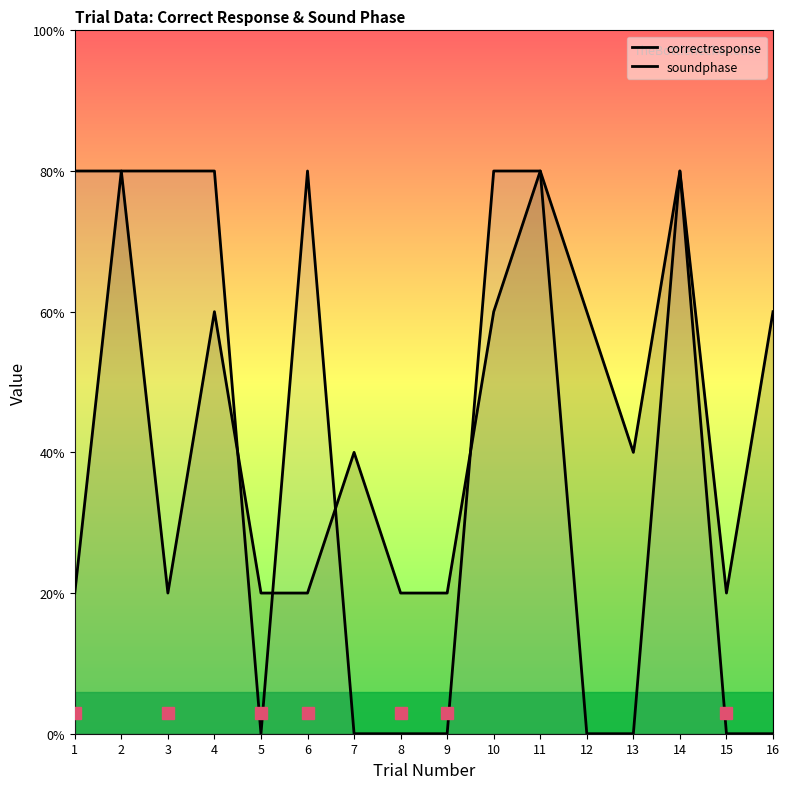

Where is soundphase nearest to the value 2?

1